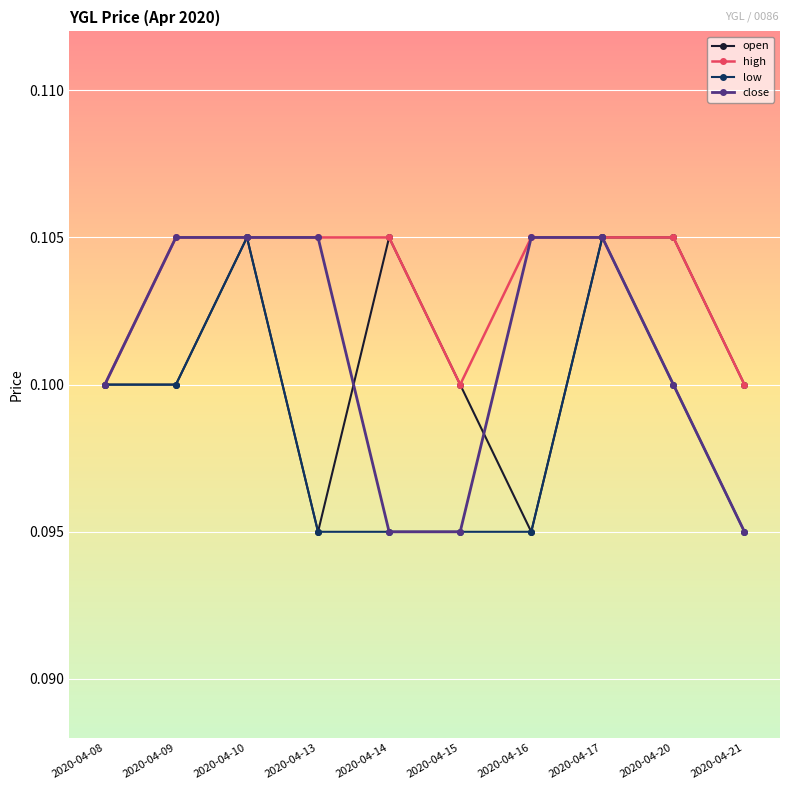

What are all the series names shown in the legend?

open, high, low, close